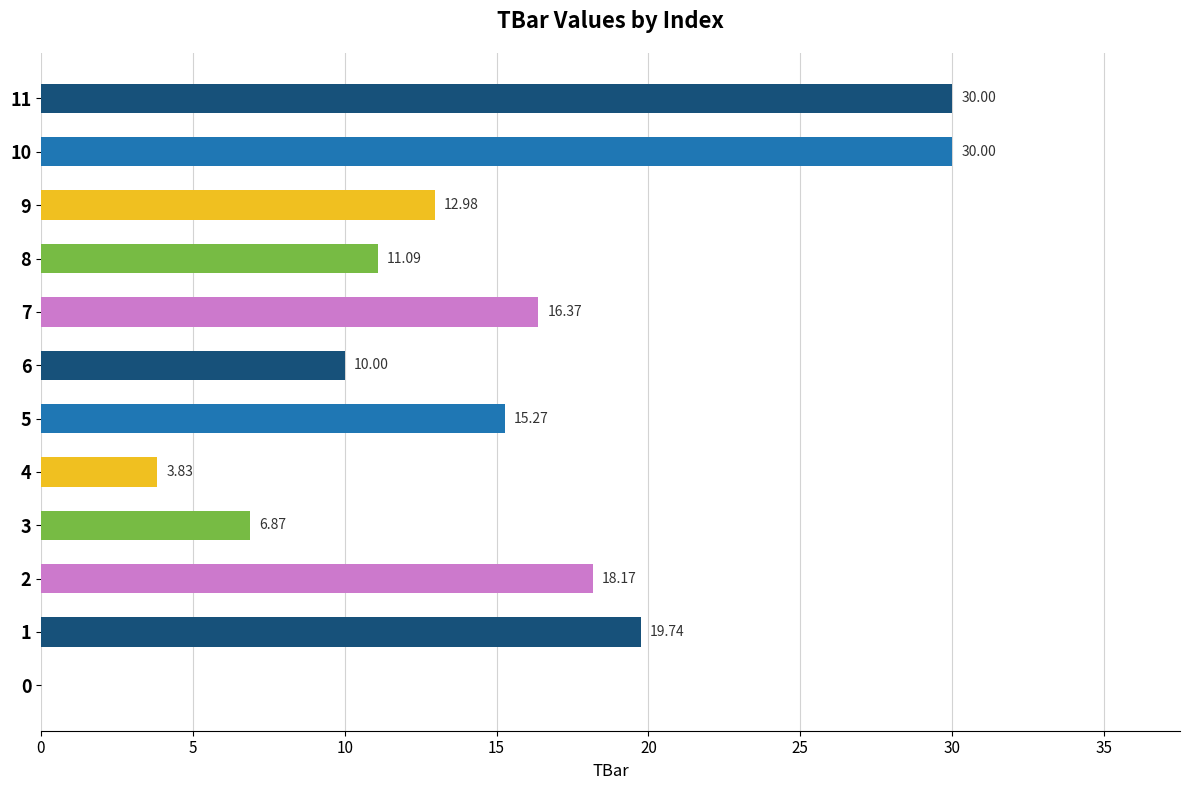

What is the sum of all values?

174.3